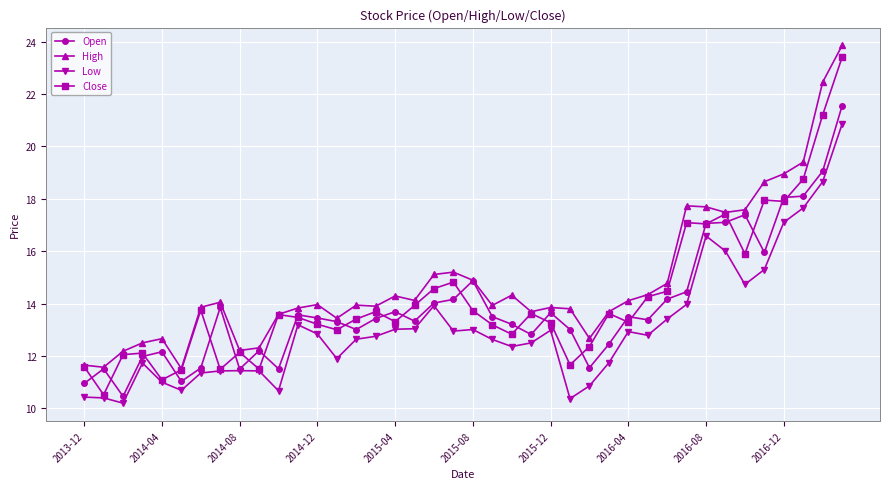

Which series has the largest total across all categories?

High